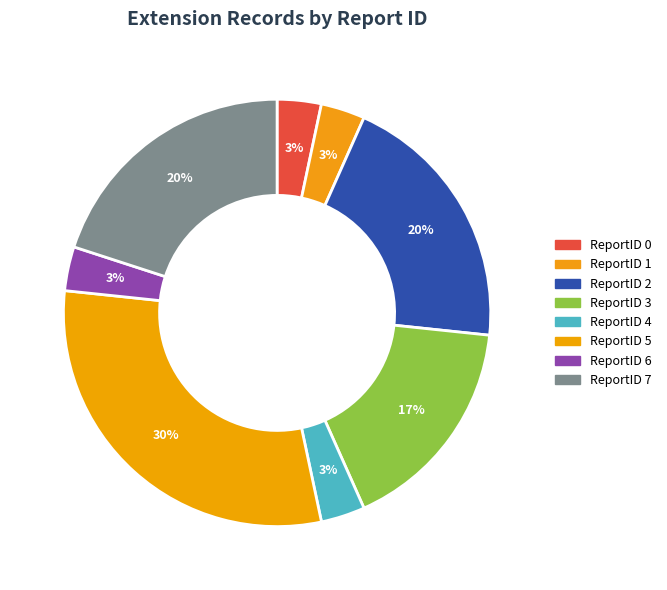

To the nearest percent, what is the difference between the largest and smallest slice percentages?

27%